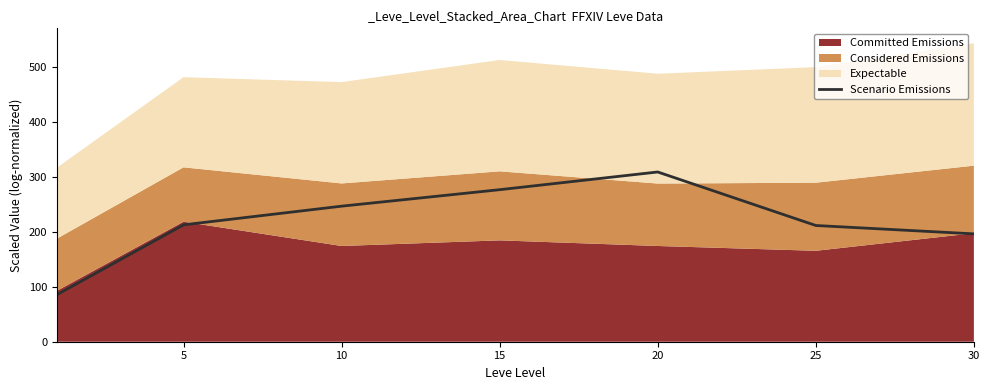

True or false: Scenario Emissions has a value of 102.5 at 30.

False